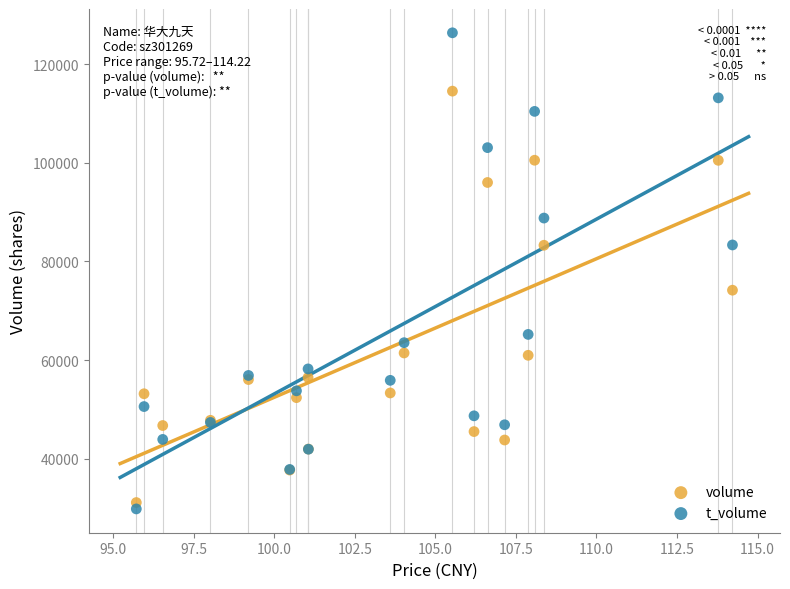

Across all series, what Y value is closest to 78088?

74171